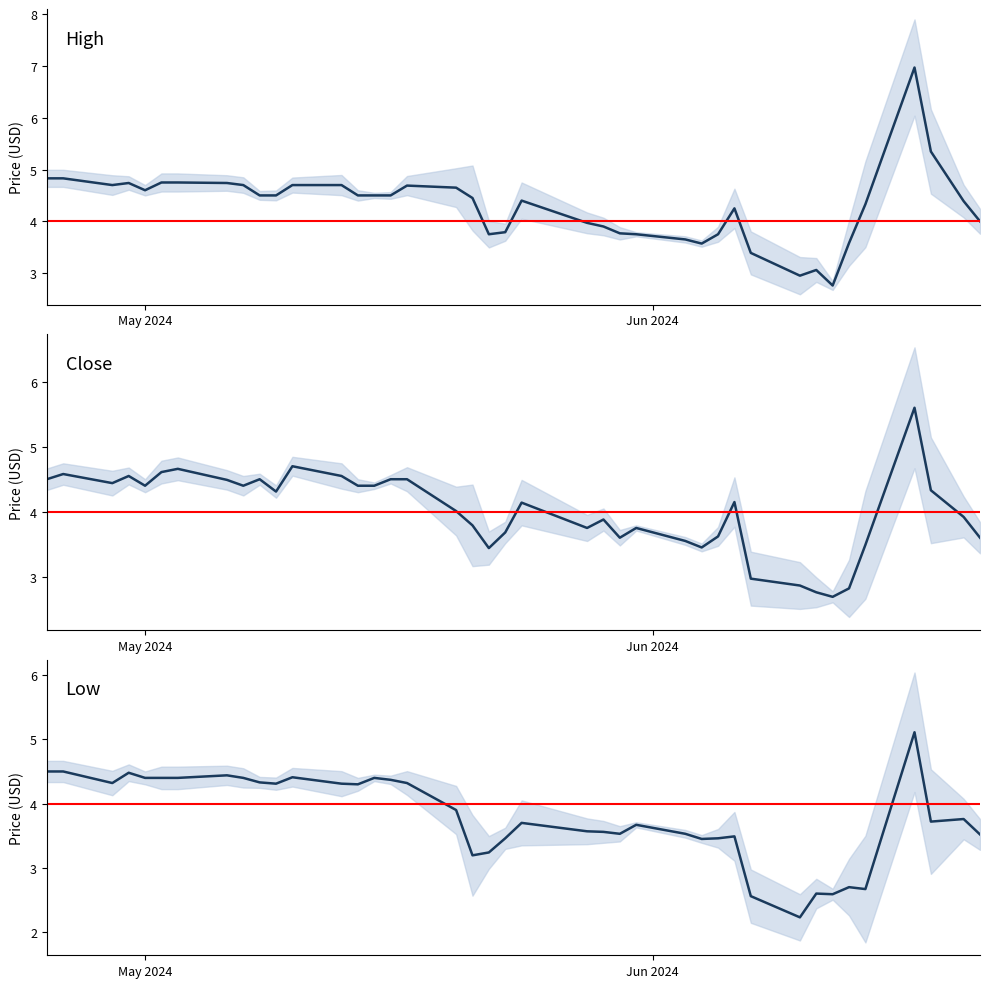

Is the value of Close at 36 greater than the value of High at 33?

Yes